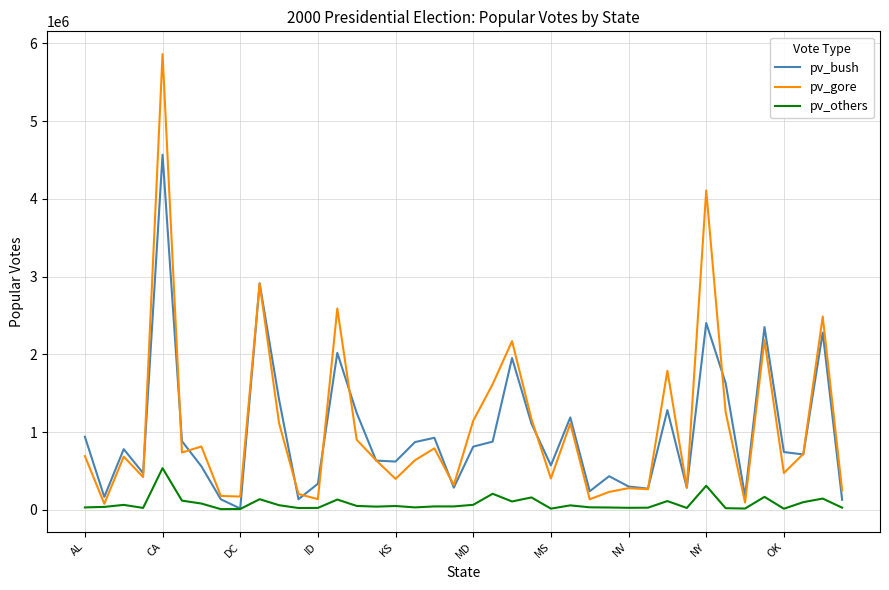

What is the average value of the pv_others series?

81658